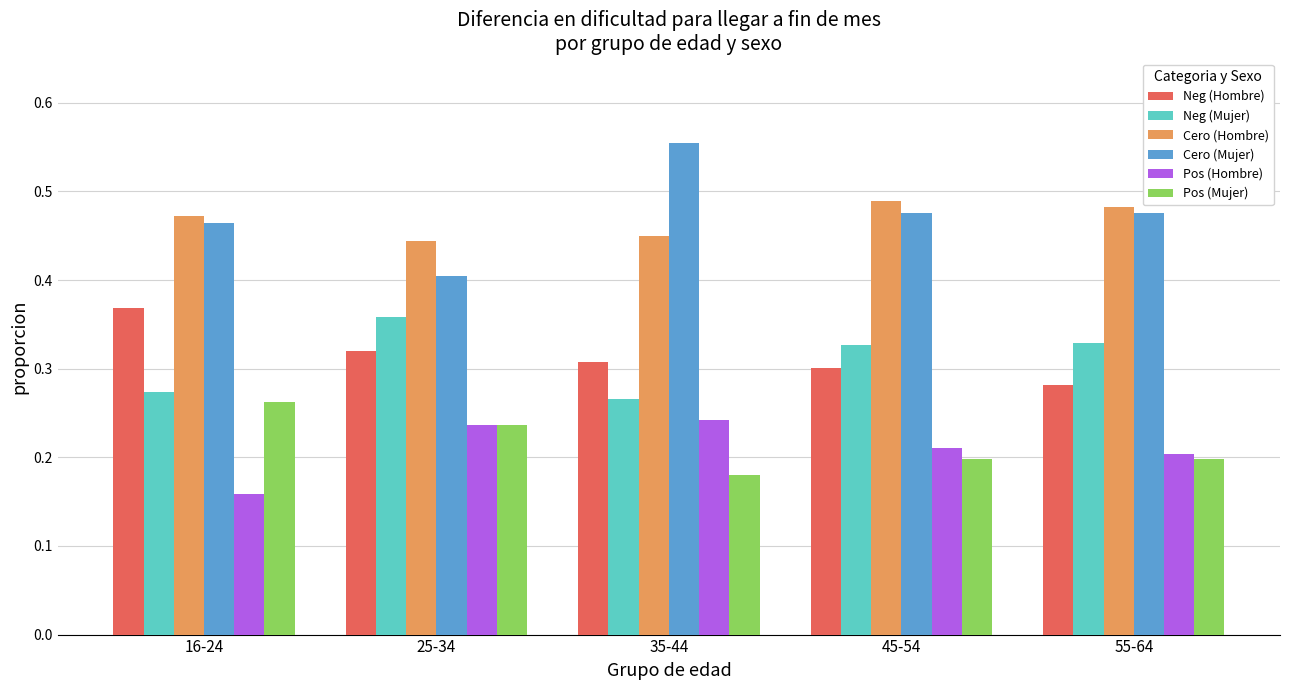

Which series has the largest range (max minus min)?

Cero (Mujer)